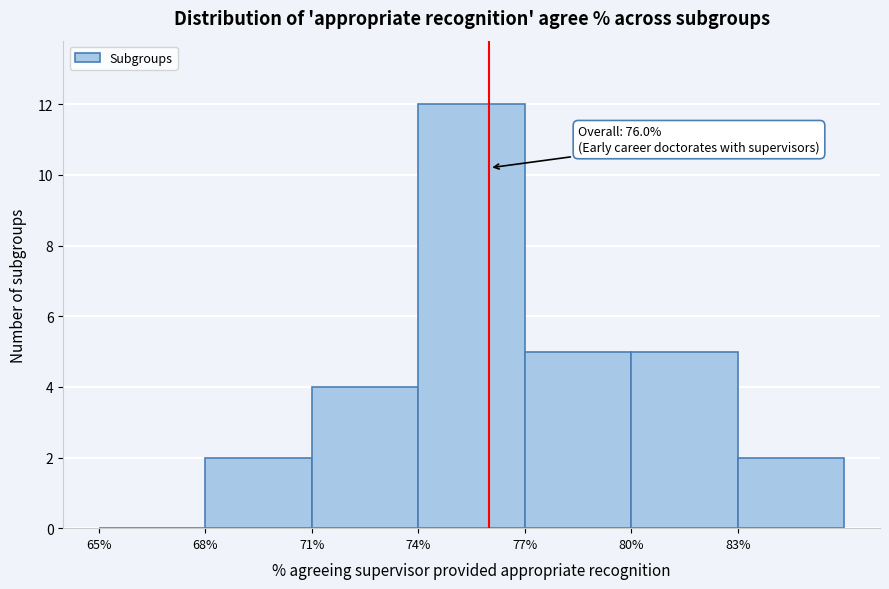

Which range on the x-axis has the tallest bar?

74 to 77